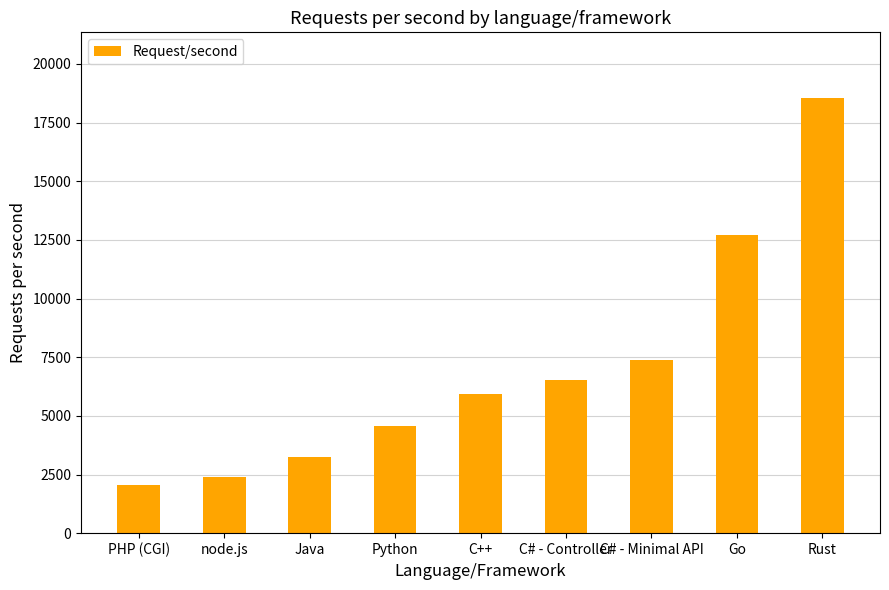

Is it true that the value at Python is 6443?

False